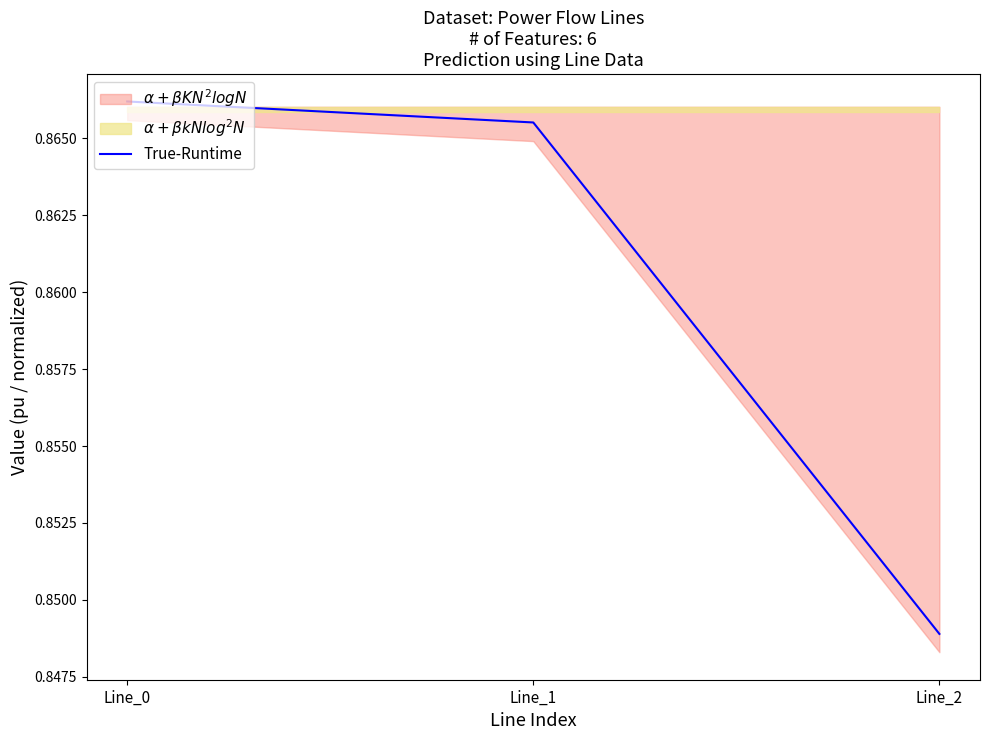

Is it true that True-Runtime equals 1.2 at Line_2?

False